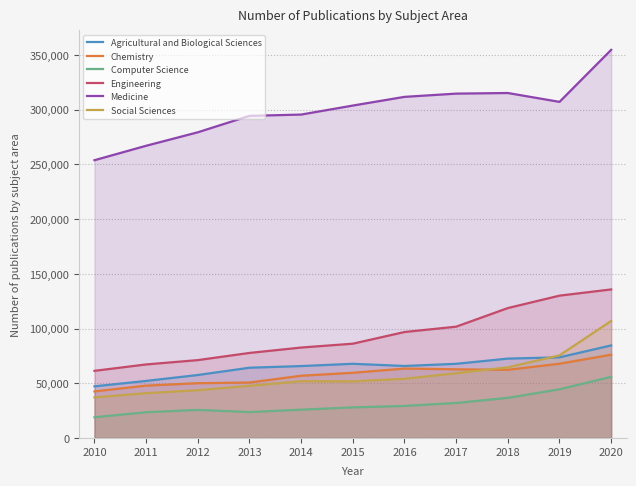

Is the value of Social Sciences at 2019 greater than the value of Computer Science at 2011?

Yes